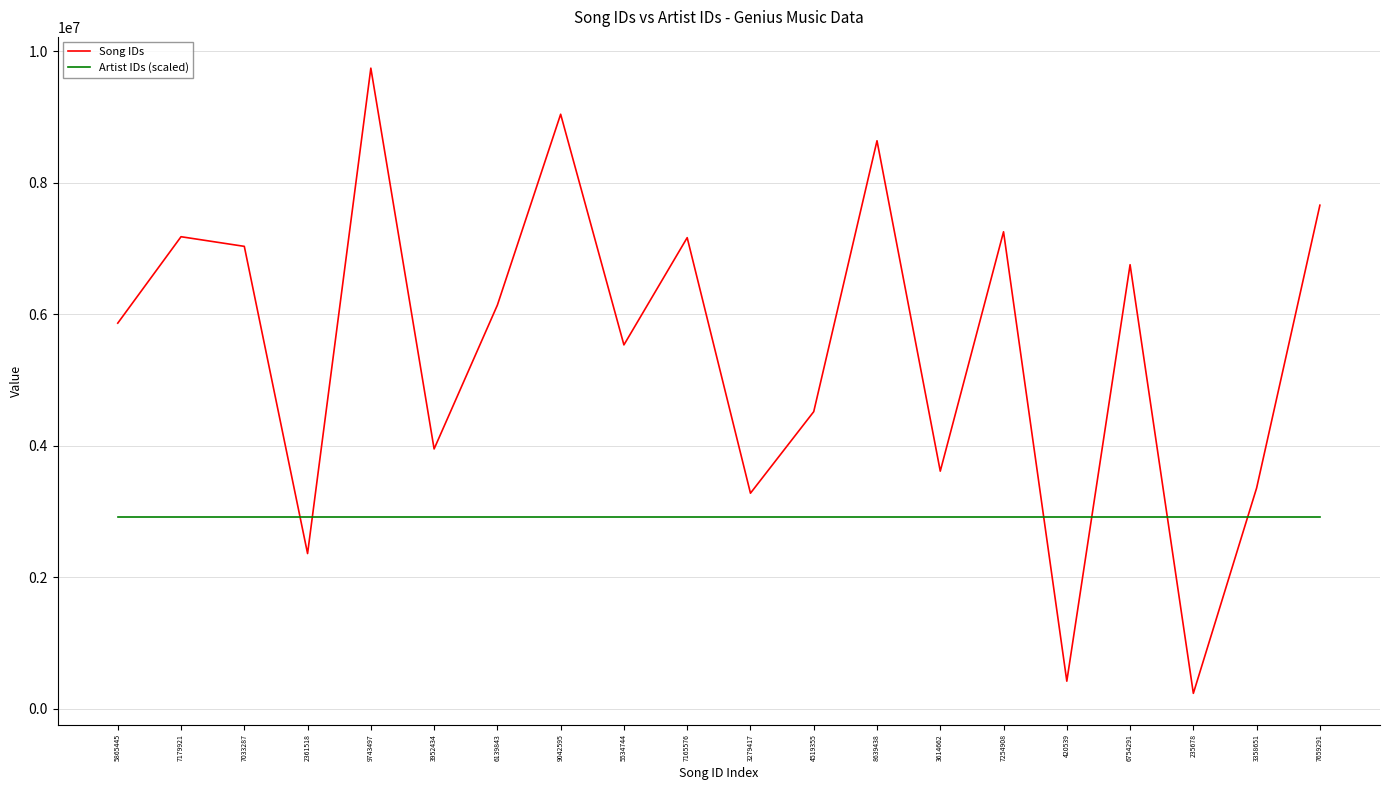

At which category does the chart reach its minimum across all series?

235678